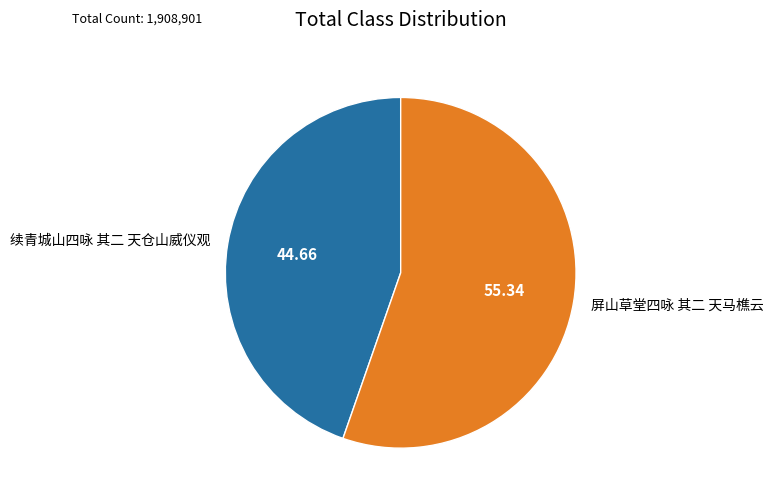

Is the sum of 续青城山四咏 其二 天仓山威仪观 and 屏山草堂四咏 其二 天马樵云 greater than half?

Yes